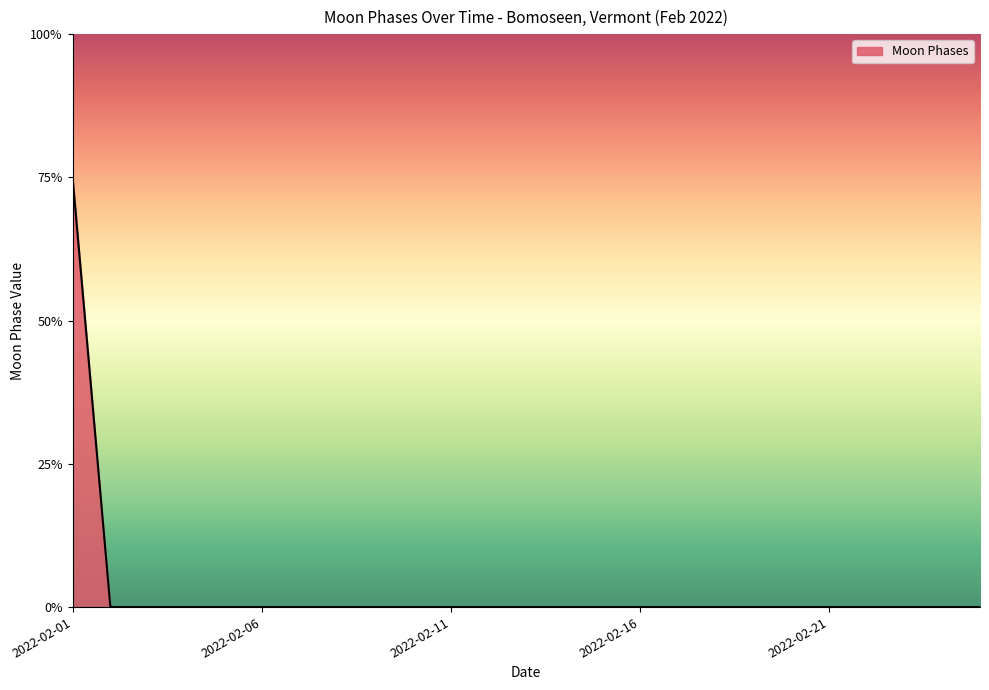

Is this an area chart (filled region under the line)?

Yes